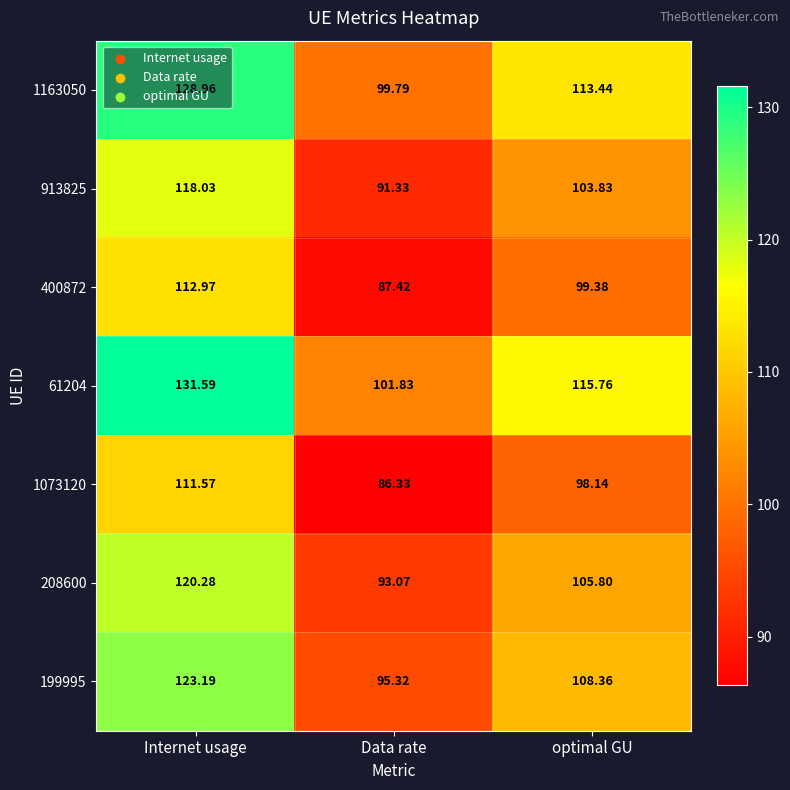

How many distinct data groups are displayed?

7